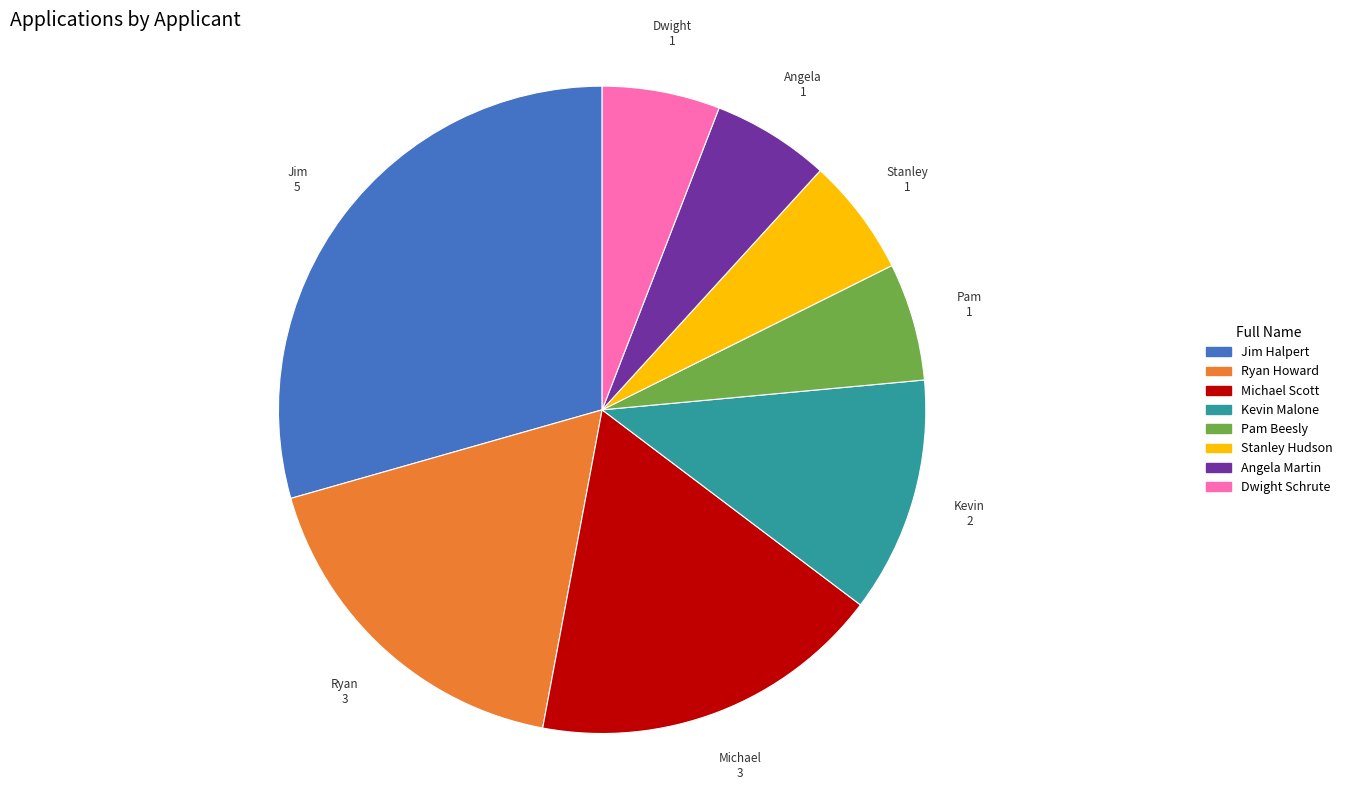

Which category has the biggest portion of the pie?

Jim Halpert